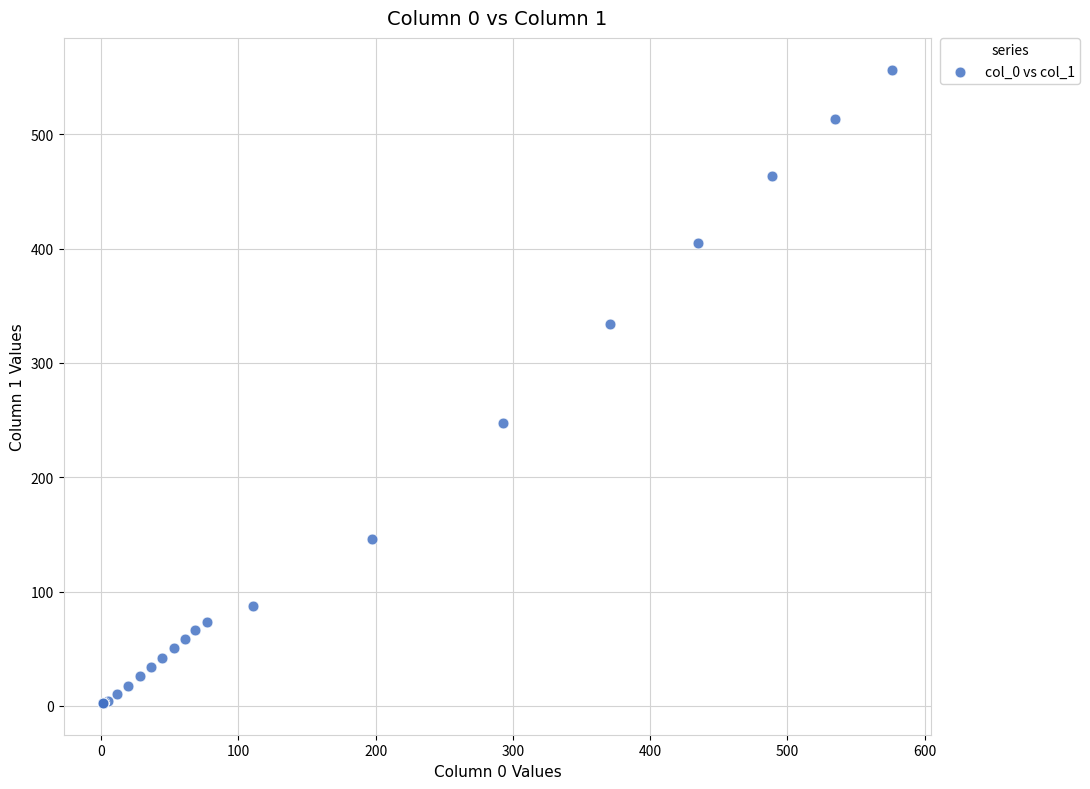

What Y value in the scatter plot is closest to 279?

247.5